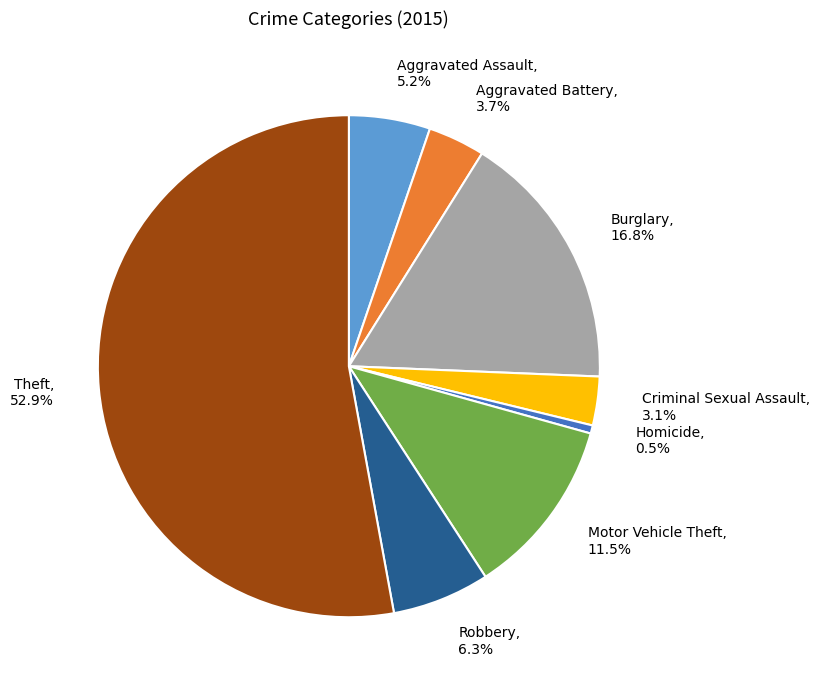

Is it true that Theft is 53% of the pie?

True